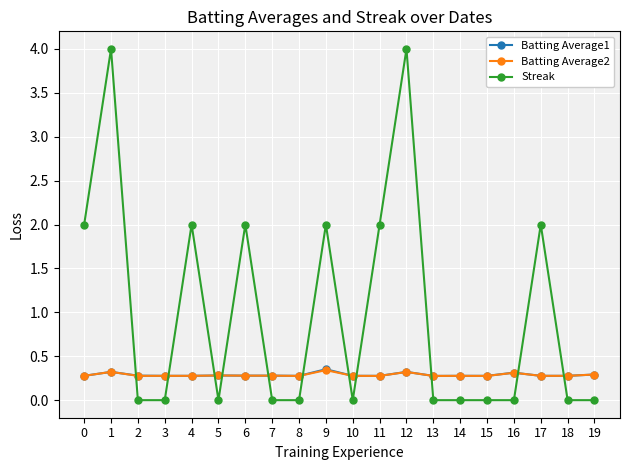

What is the total value across all series at 2?

0.6